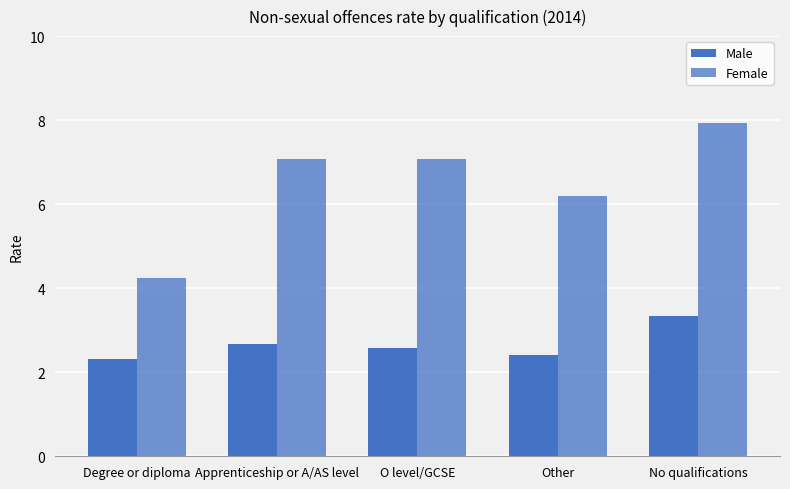

Reading left to right, extract all data points from this chart.

Male: 2.3	2.7	2.6	2.4	3.3
Female: 4.2	7.1	7.1	6.2	7.9